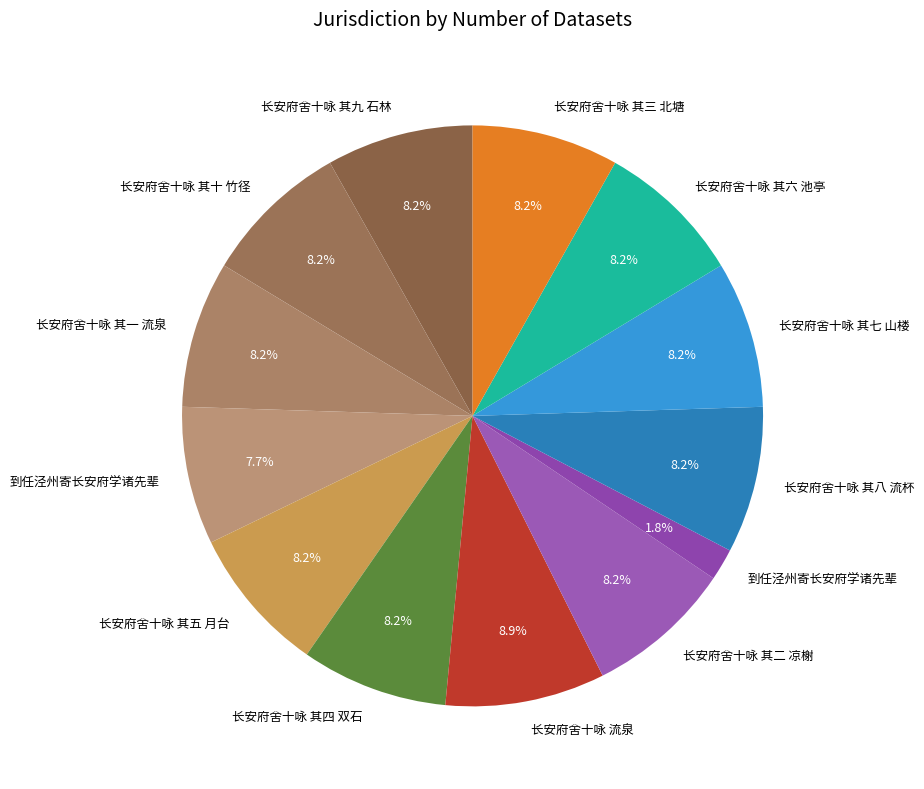

Rank the categories by value from lowest to highest.

到任泾州寄长安府学诸先辈, 到任泾州寄长安府学诸先辈, 长安府舍十咏 其一 流泉, 长安府舍十咏 其二 凉榭, 长安府舍十咏 其三 北塘, 长安府舍十咏 其四 双石, 长安府舍十咏 其五 月台, 长安府舍十咏 其六 池亭, 长安府舍十咏 其七 山楼, 长安府舍十咏 其八 流杯, 长安府舍十咏 其九 石林, 长安府舍十咏 其十 竹径, 长安府舍十咏 流泉